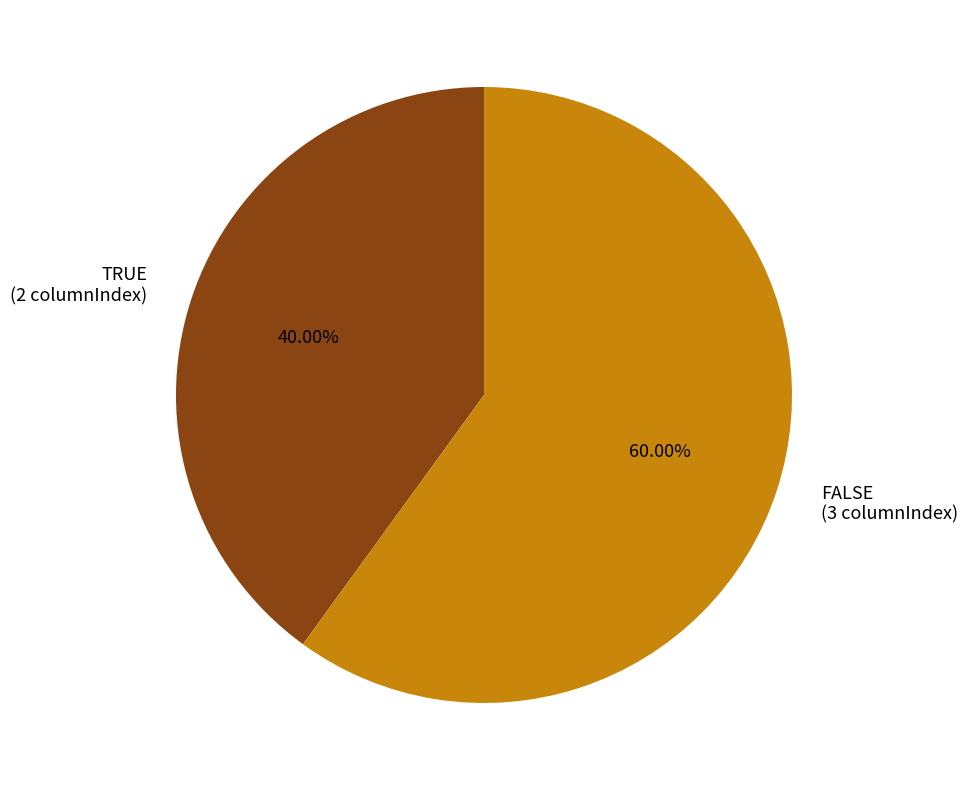

Does TRUE represent more than half of the total?

No